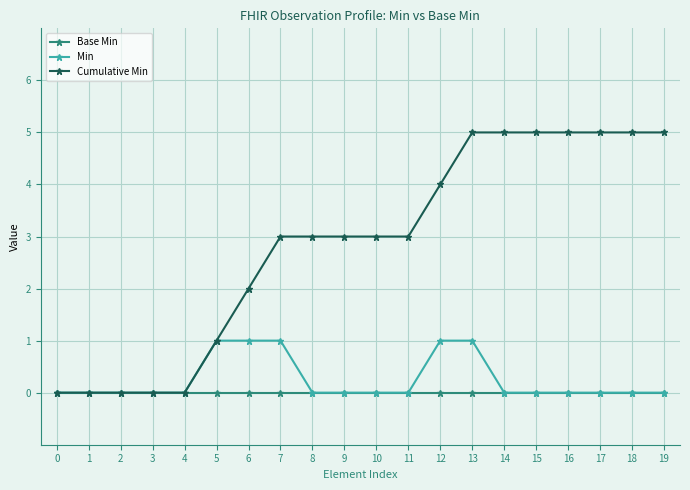

Read the Cumulative Min value at 16.

5